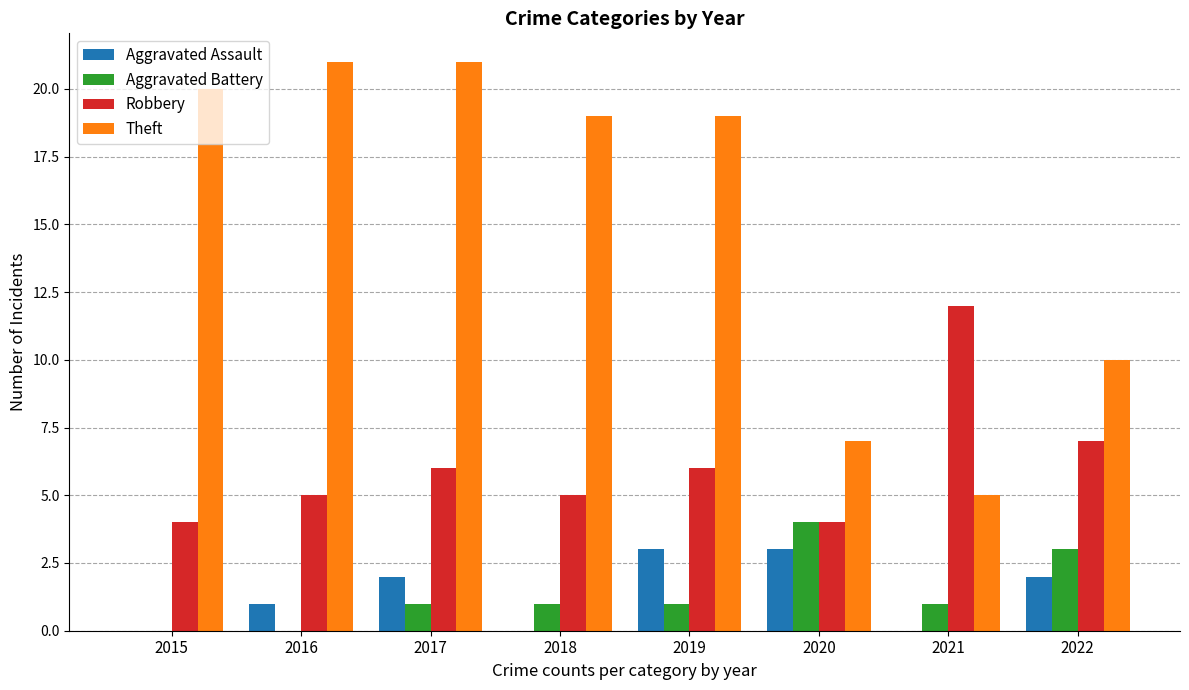

What is the greatest value displayed?

21